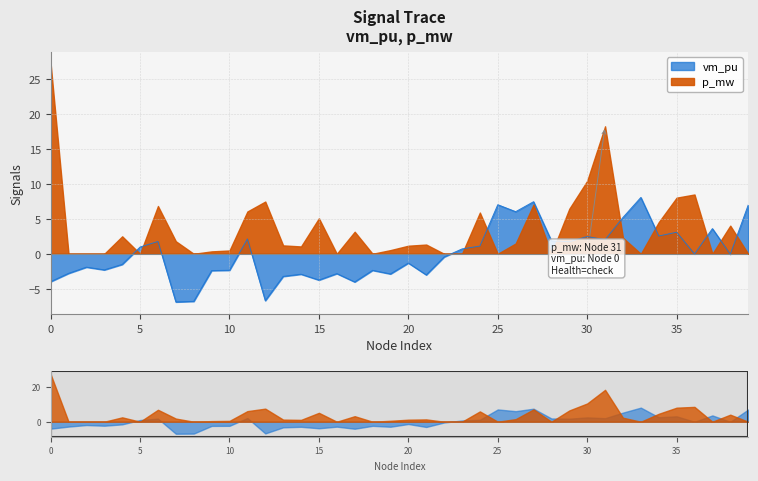

The value at 2 is -1.9. True or false?

True